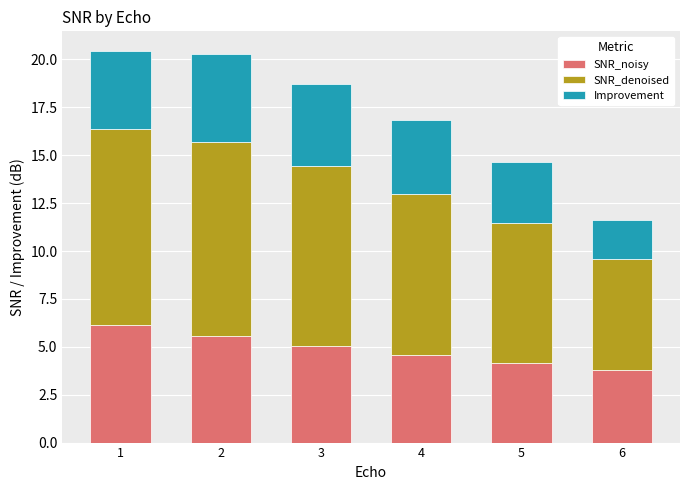

What is the difference between the second highest and minimum values in the SNR_noisy series?

1.8